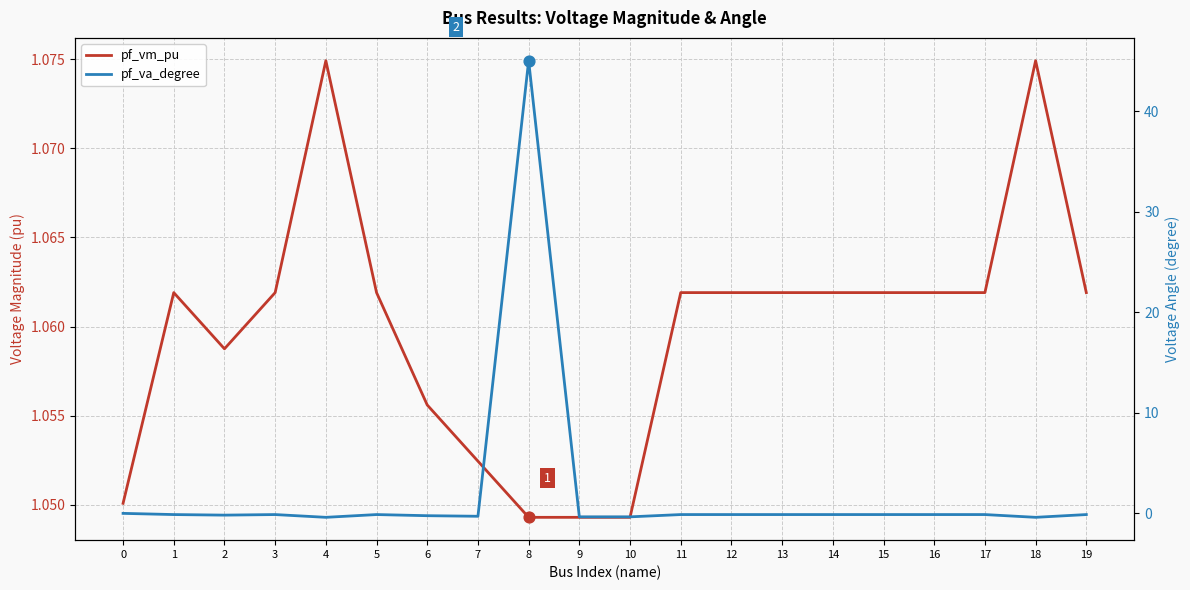

At which category is the sum across all series the highest?

8